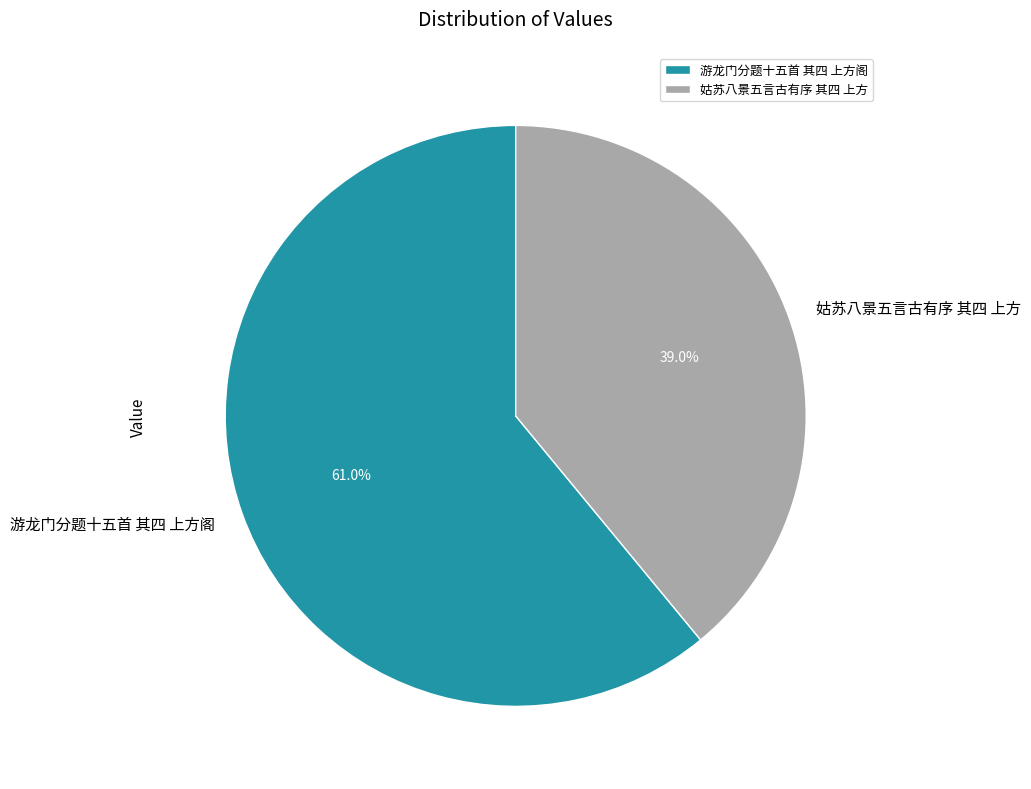

To the nearest percent, what is the combined percentage of 姑苏八景五言古有序 其四 上方 and 游龙门分题十五首 其四 上方阁?

100%